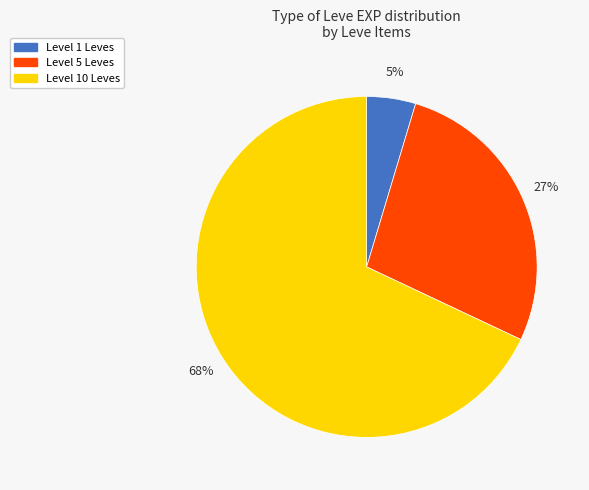

To the nearest percent, what is the difference between the largest and smallest slice percentages?

63%